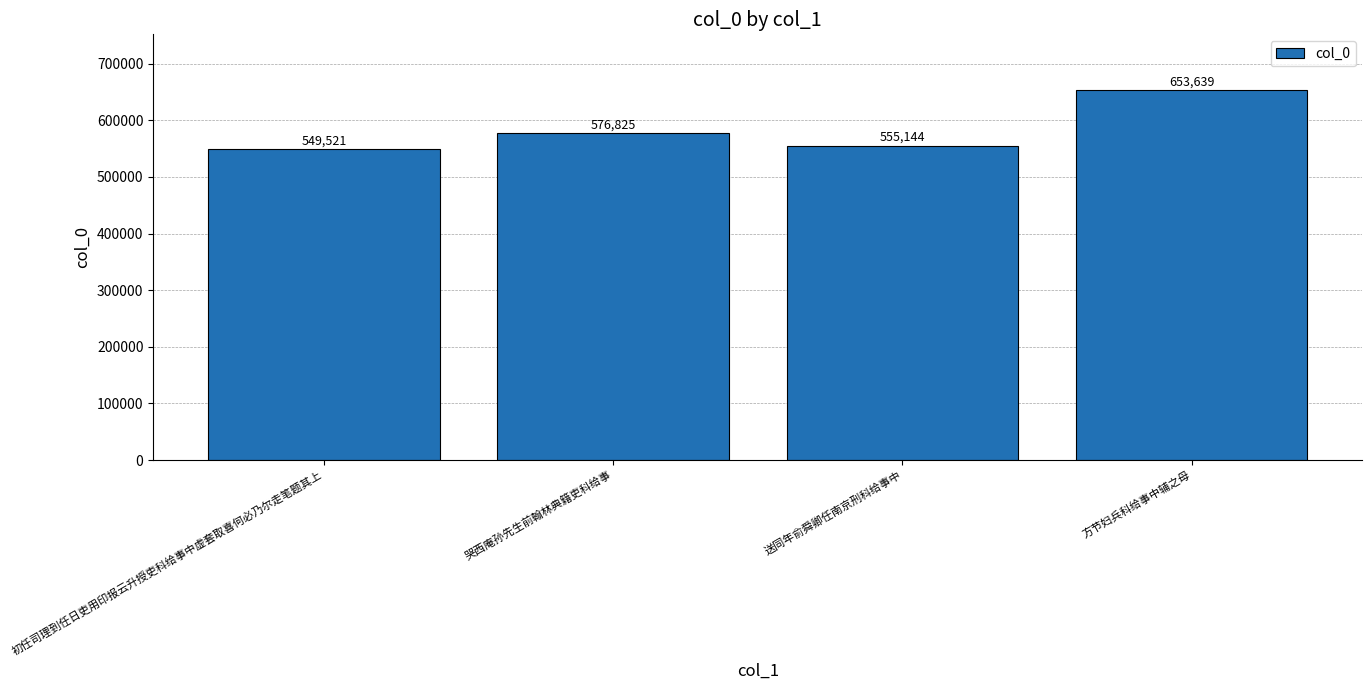

What is the minimum value shown in the chart?

549521